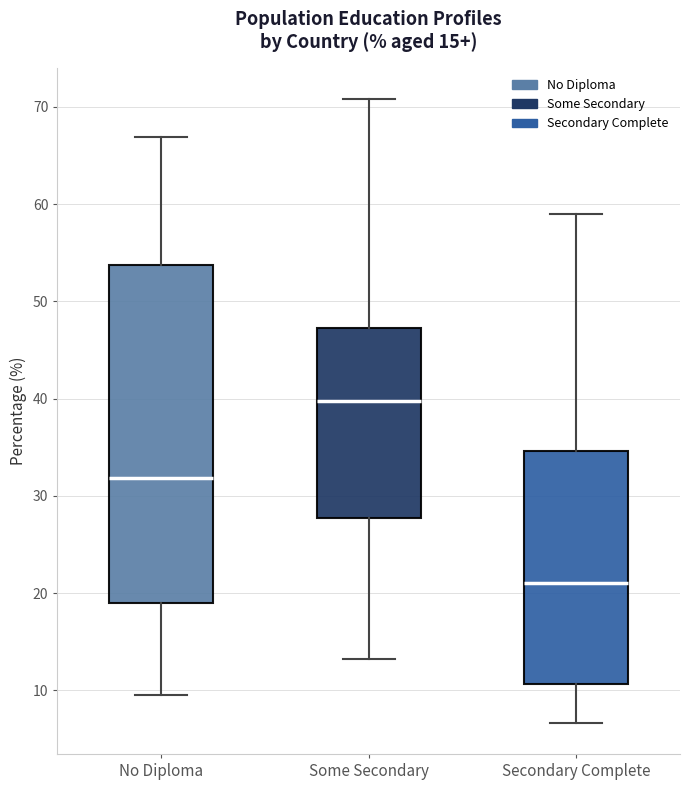

Which box's median line is the highest?

Some Secondary